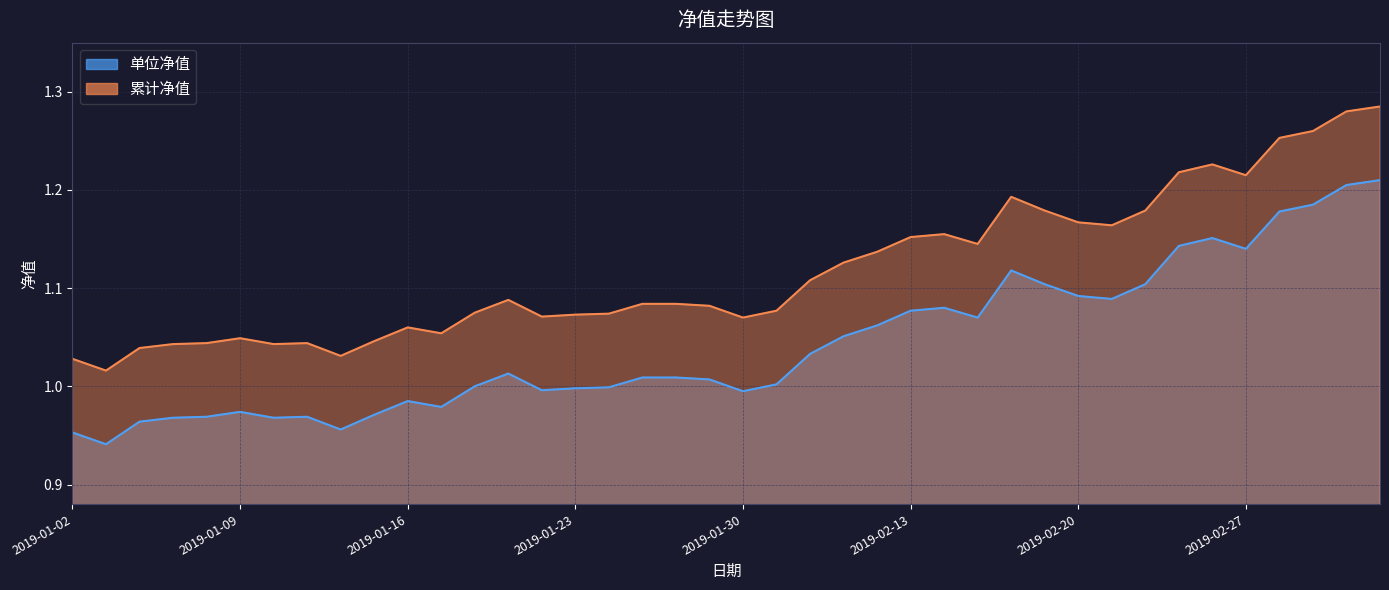

List the series in order of their overall mean, highest first.

累计净值, 单位净值